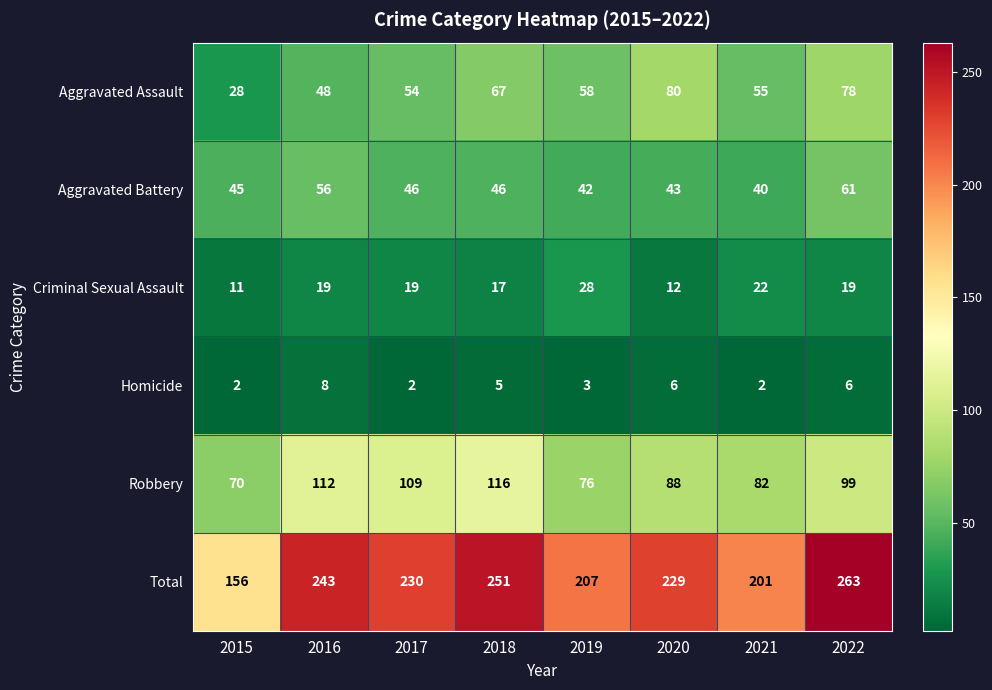

How many distinct data groups are displayed?

6